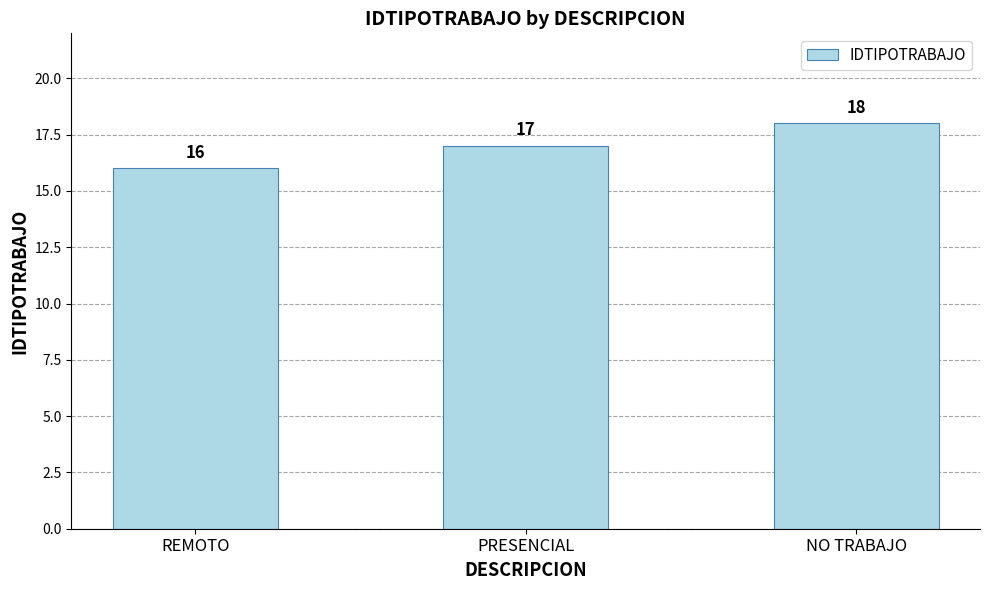

How many categories are shown in the chart?

3